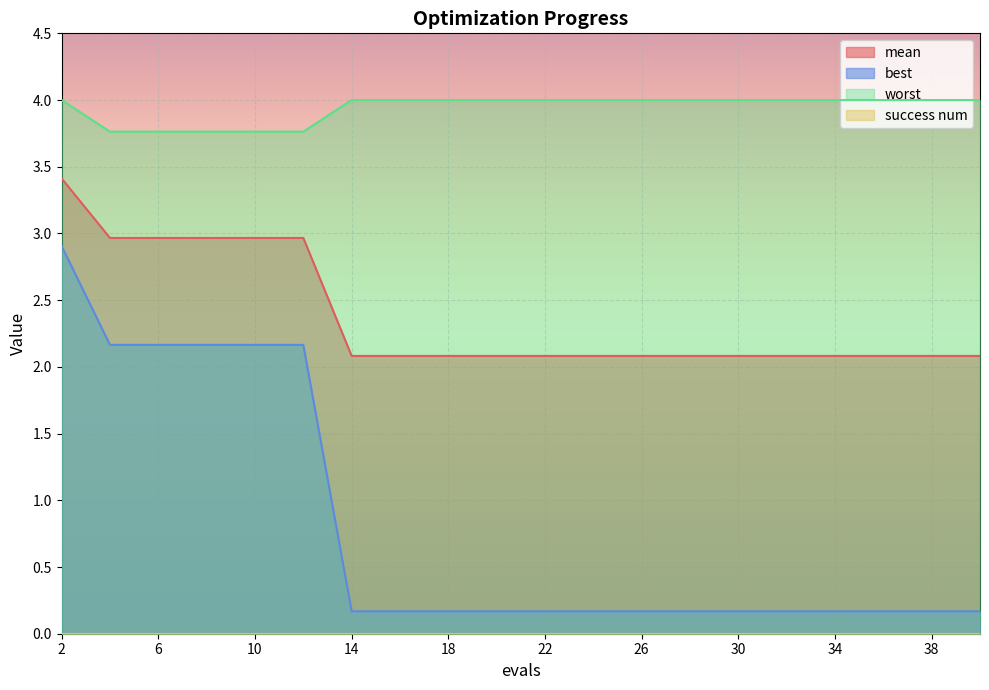

What is the difference between the highest and lowest values at 8?

1.6